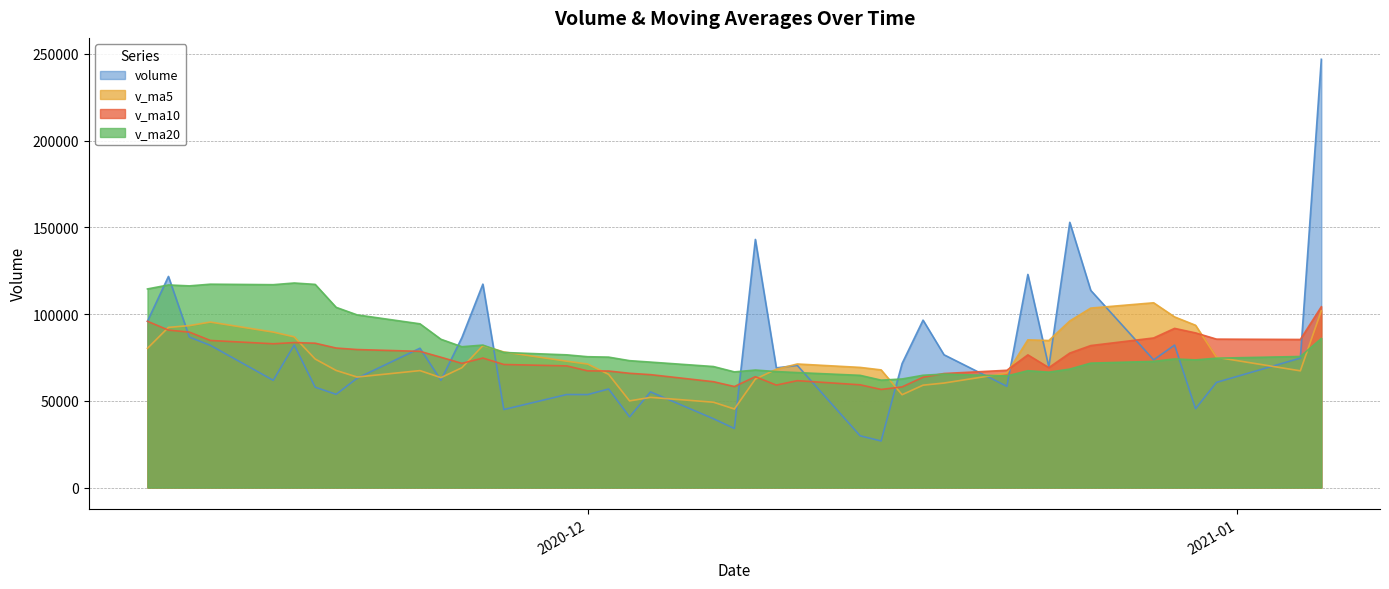

Which series has the largest range (max minus min)?

volume